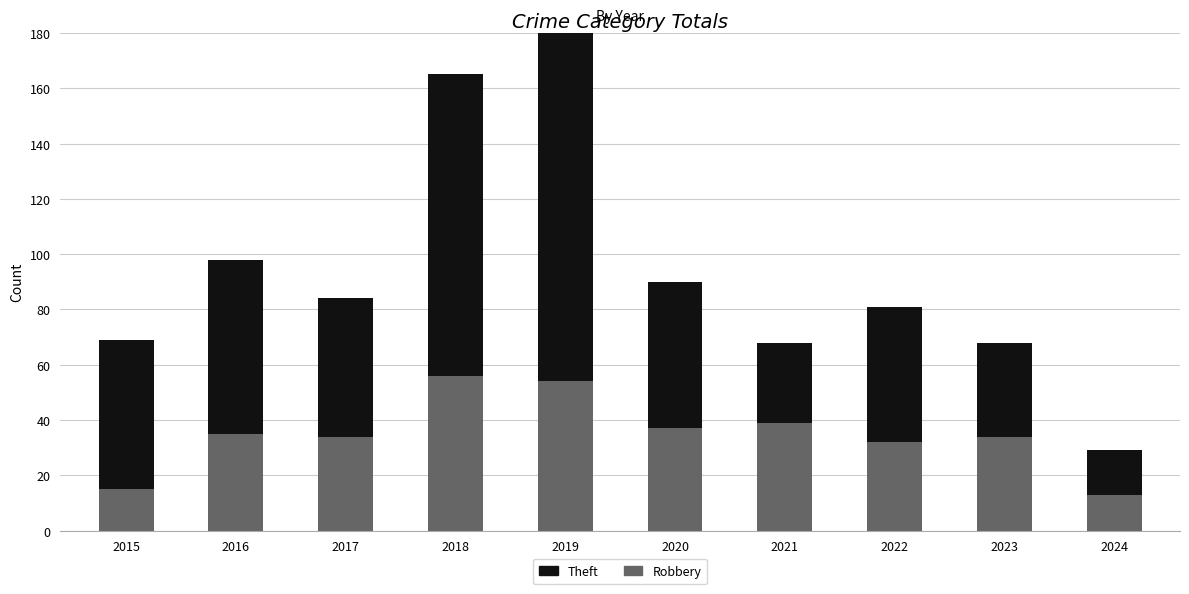

True or false: Robbery has a value of 7 at 2015.

False